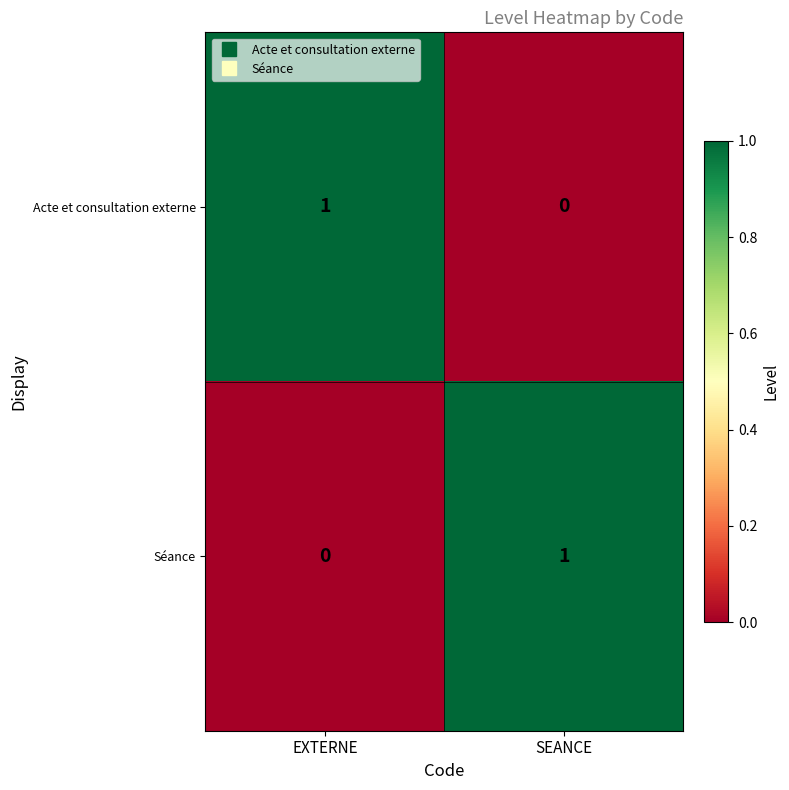

How many values in Séance are above zero?

1